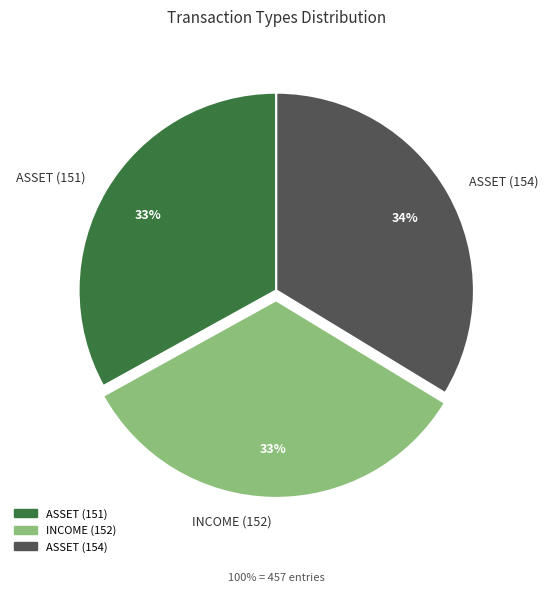

To the nearest percent, what percentage of the pie is INCOME (152)?

33%